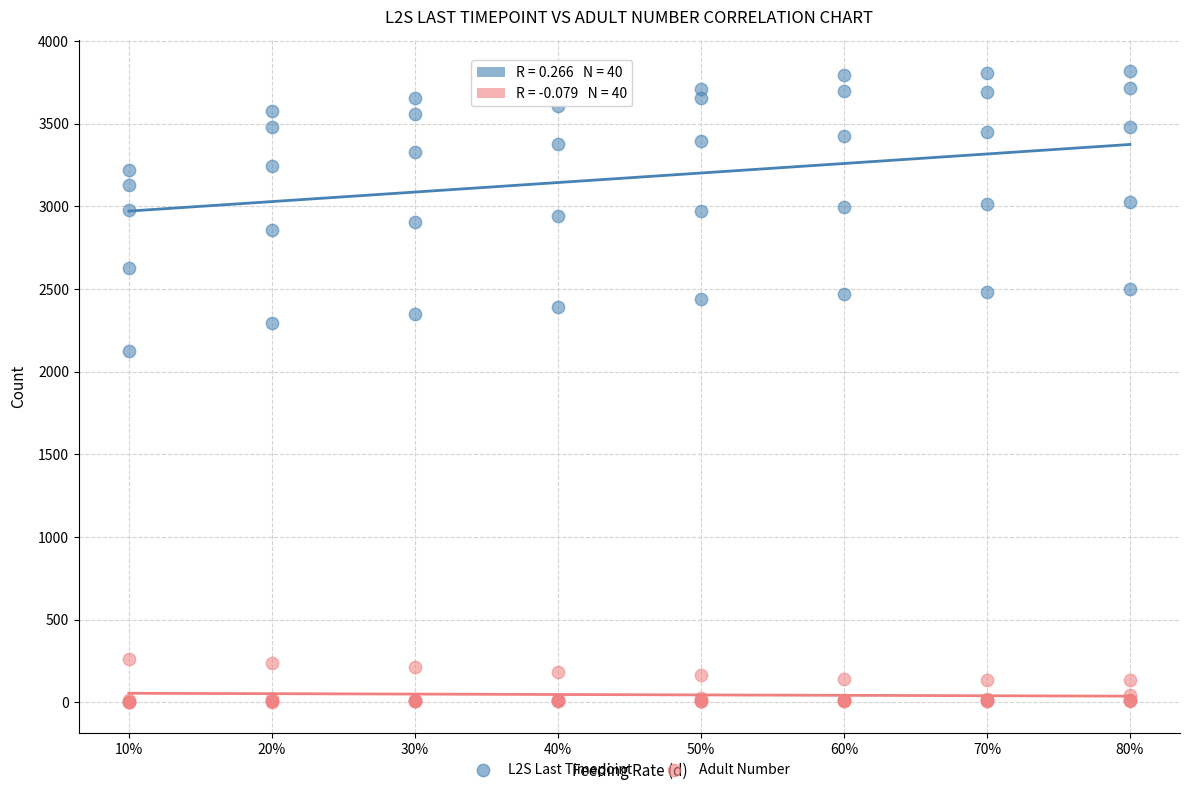

Which series reaches the maximum Y coordinate?

L2S Last Timepoint